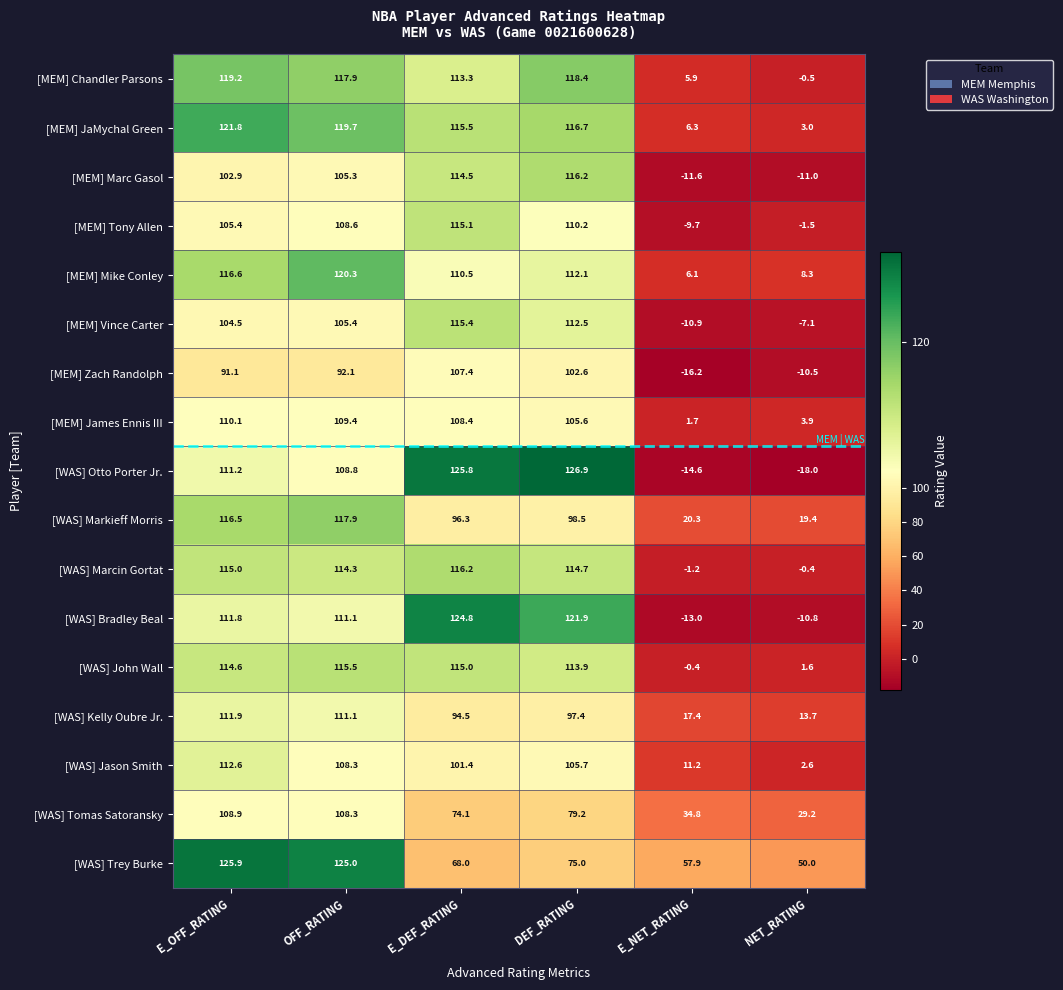

What is the difference between the [MEM] Mike Conley values at E_OFF_RATING and E_DEF_RATING?

6.1